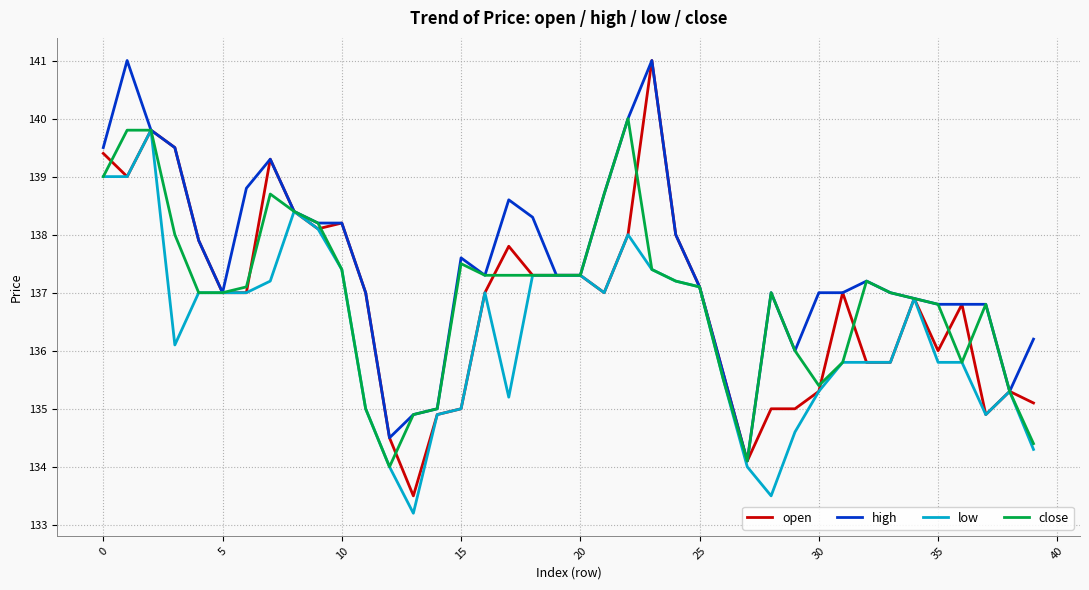

What is the minimum value shown in the chart?

133.2